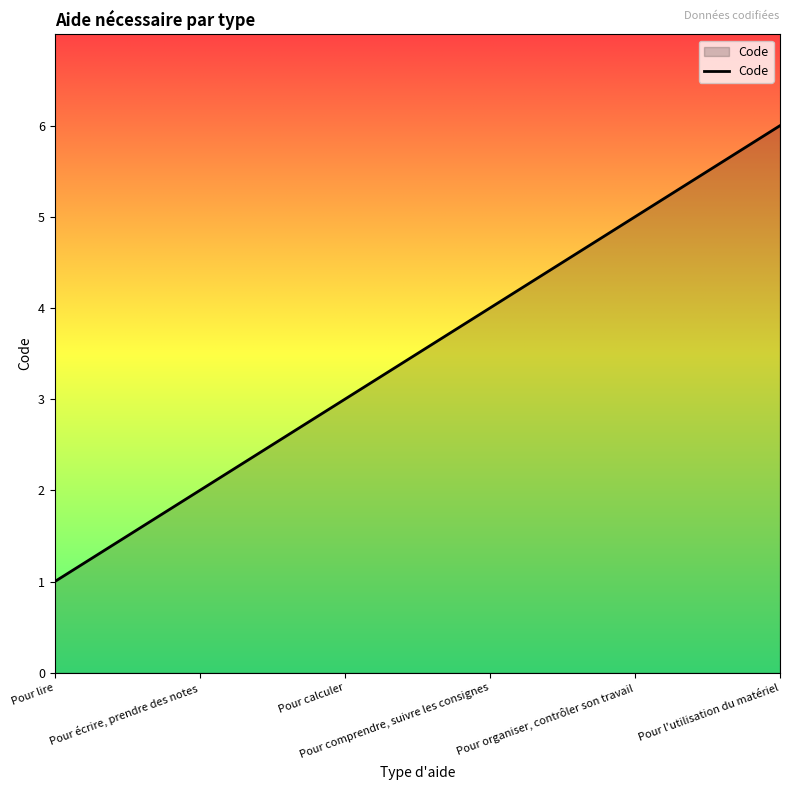

What is the maximum value shown in the chart?

6